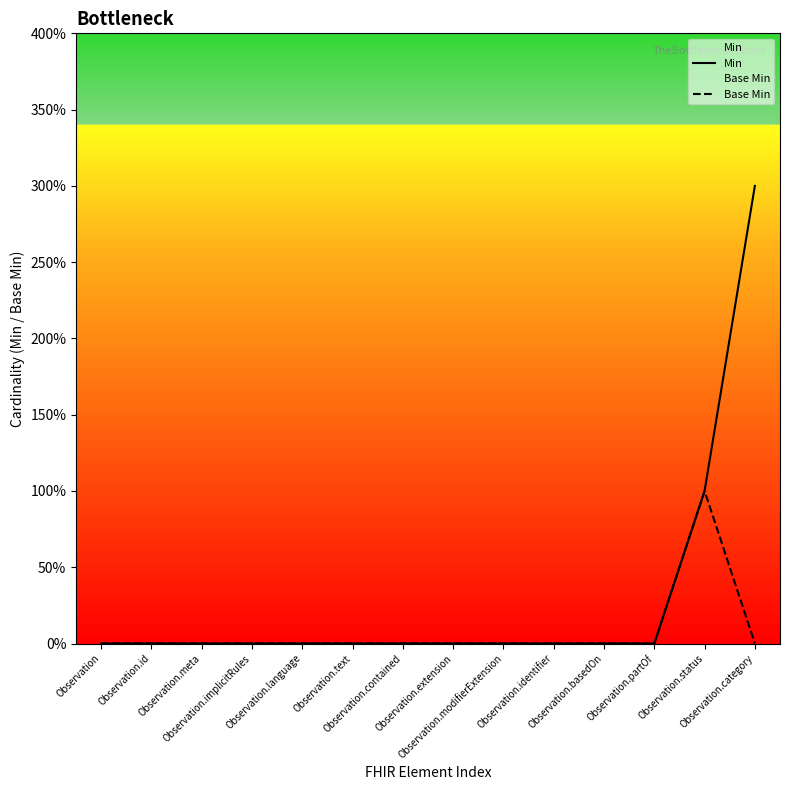

What are all the series names shown in the legend?

Min, Base Min